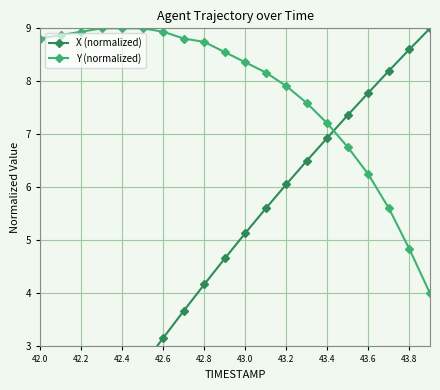

At which label is Y (normalized) closest to 6?

43.6